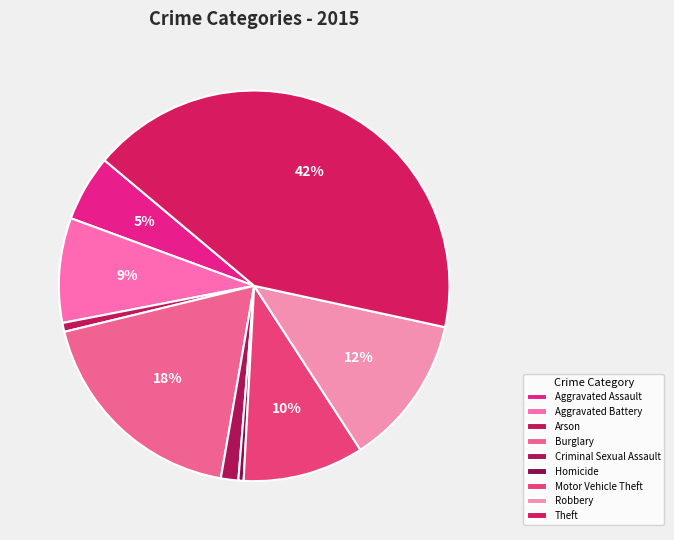

The Theft slice represents 42% of the pie. True or false?

True